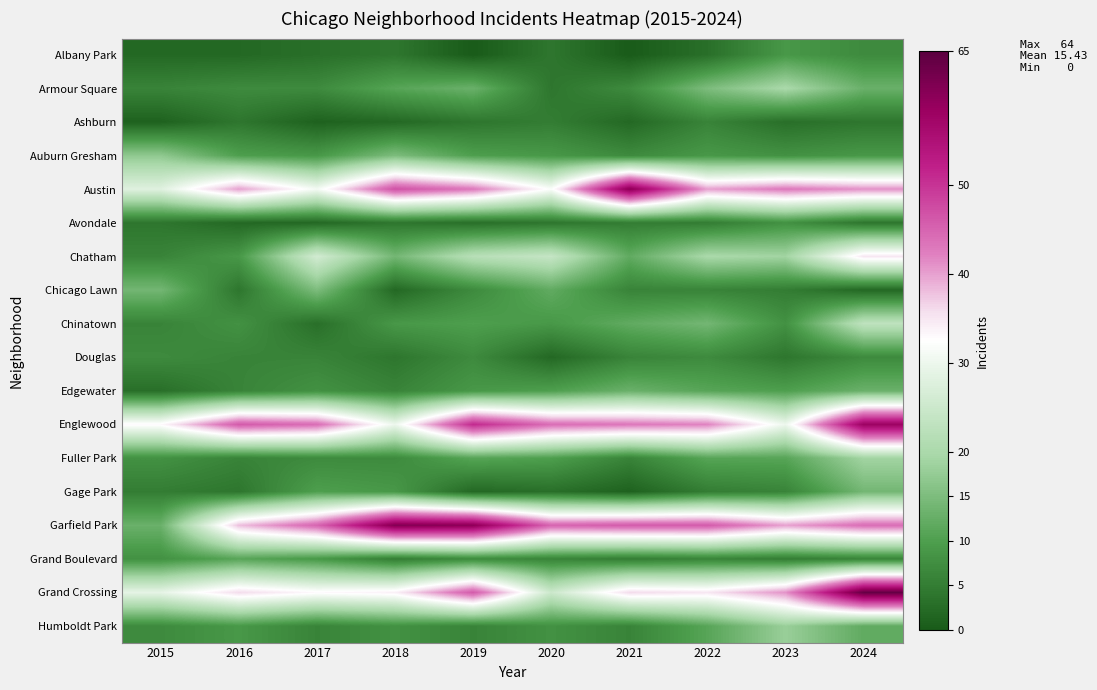

How many categories are shown in the chart?

10